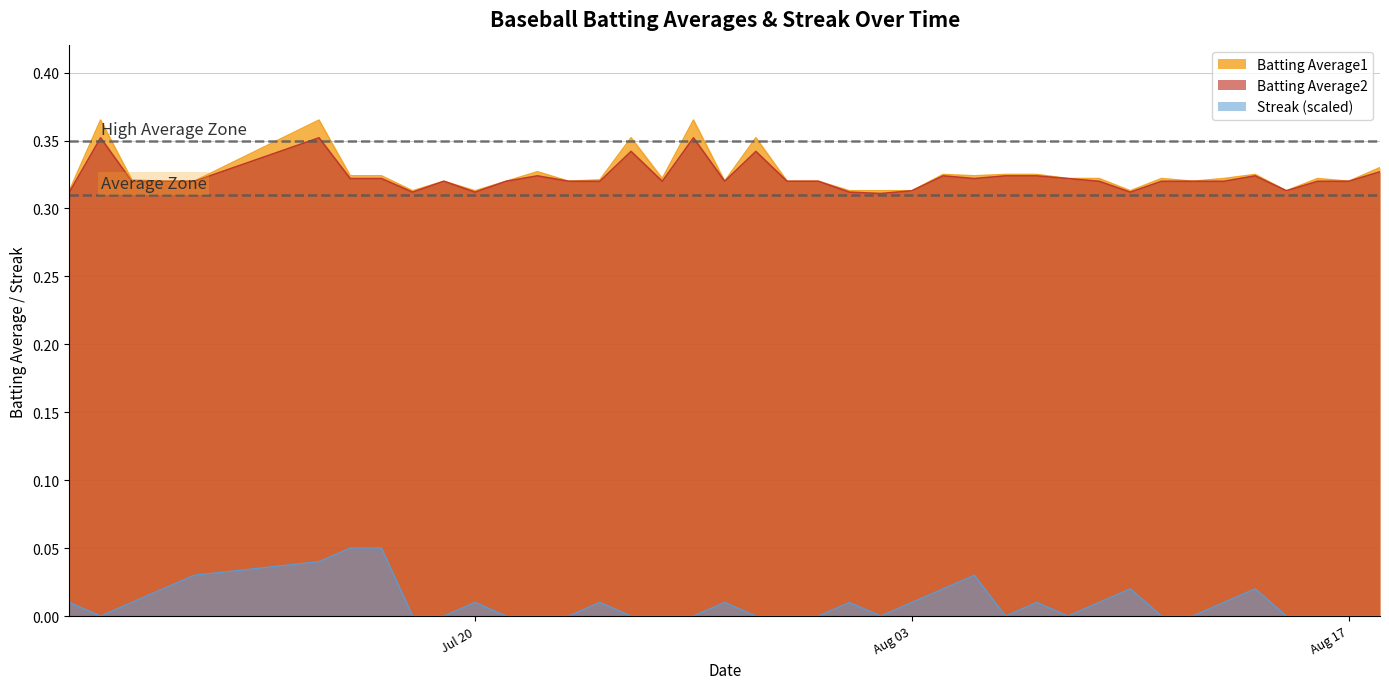

True or false: Batting Average1 and Streak (scaled) cross at least once.

False